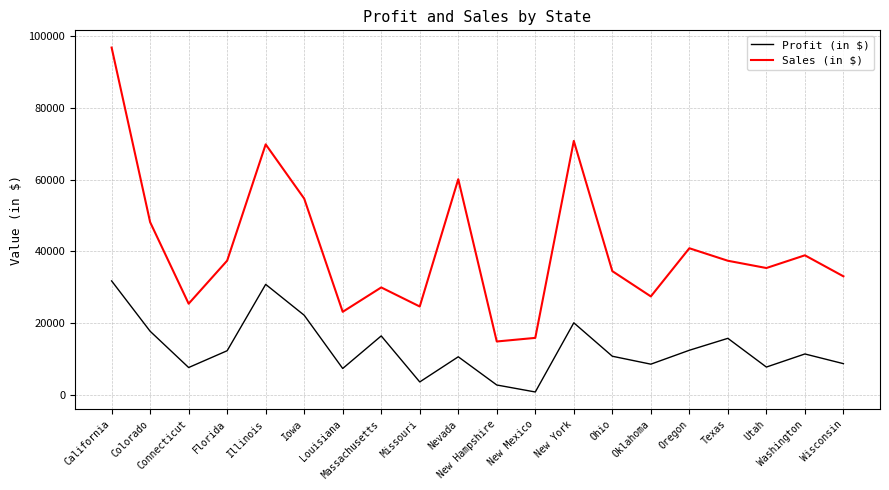

Which series has the largest range (max minus min)?

Sales (in $)